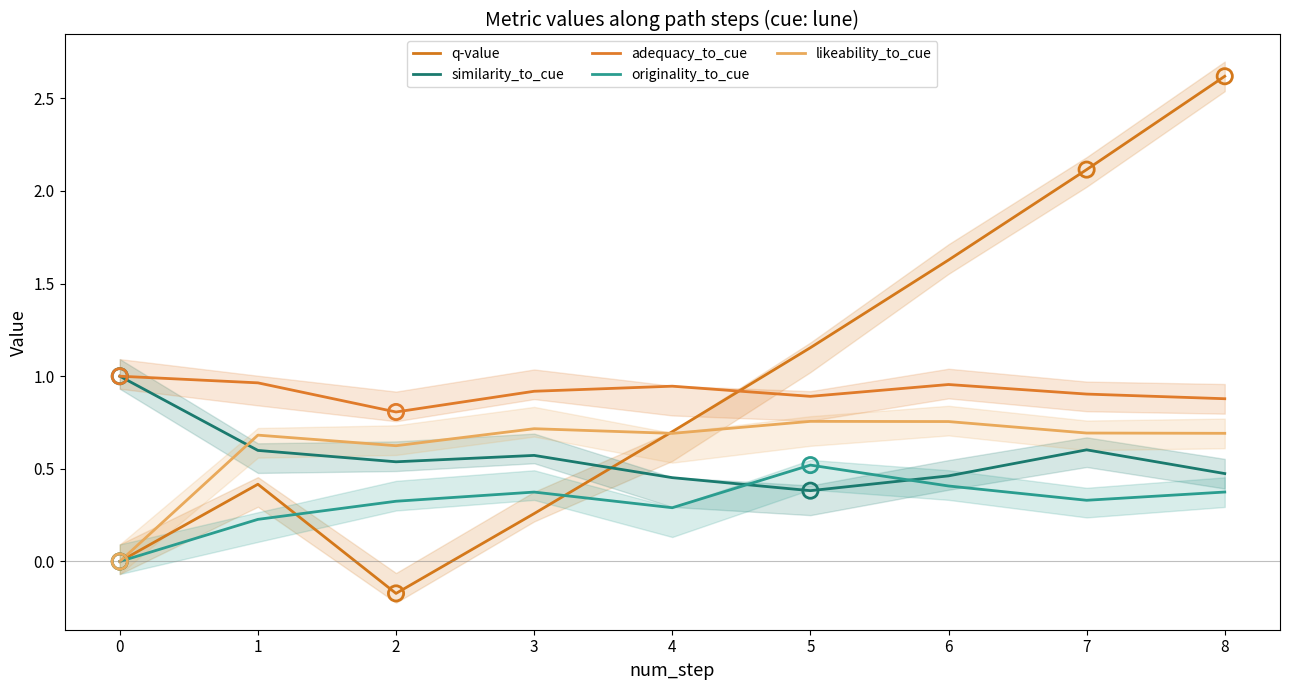

Is the value of likeability_to_cue at 8 greater than the value of adequacy_to_cue at 2?

No